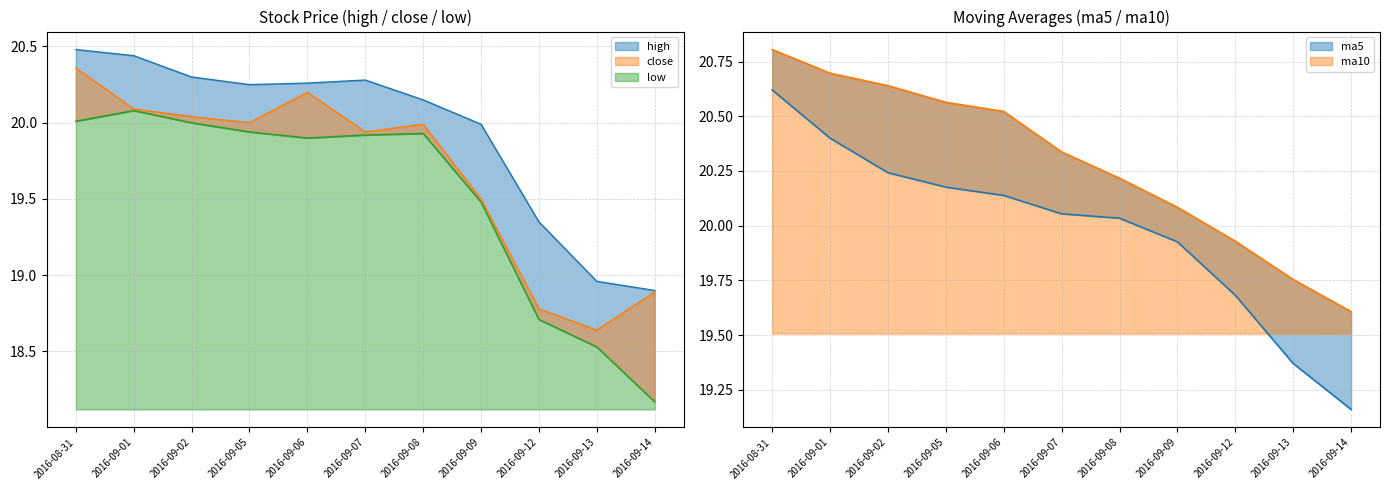

True or false: close and ma10 intersect in this chart.

False